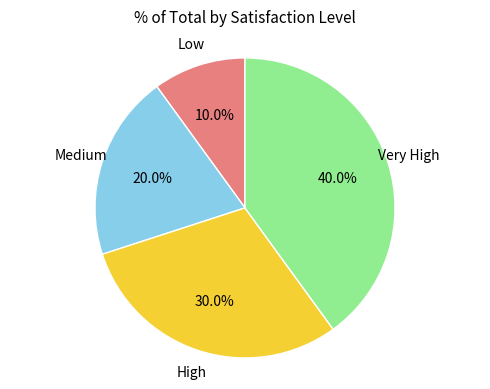

Does any single category account for the majority?

No